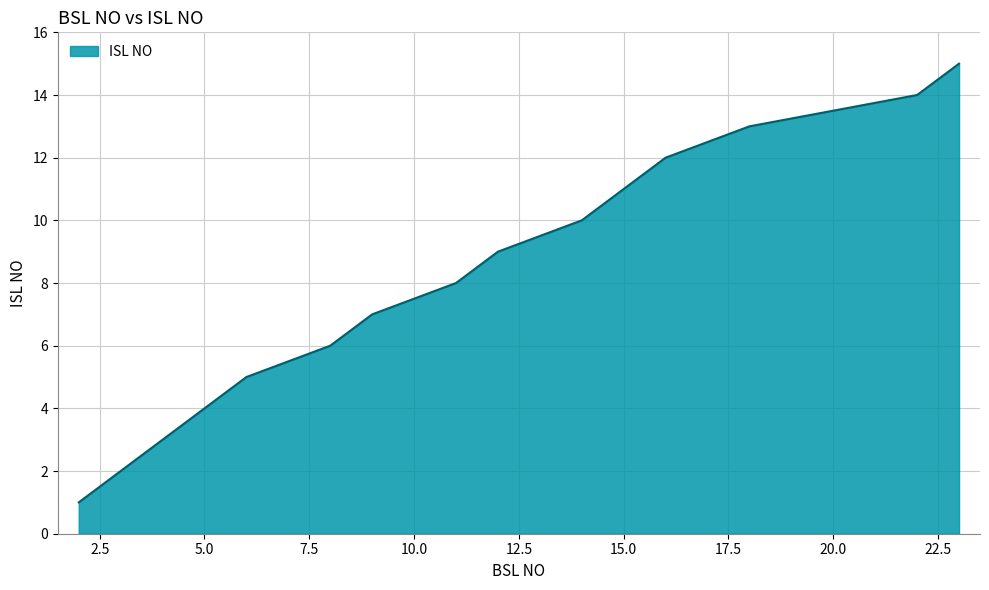

What is the smallest value displayed?

1